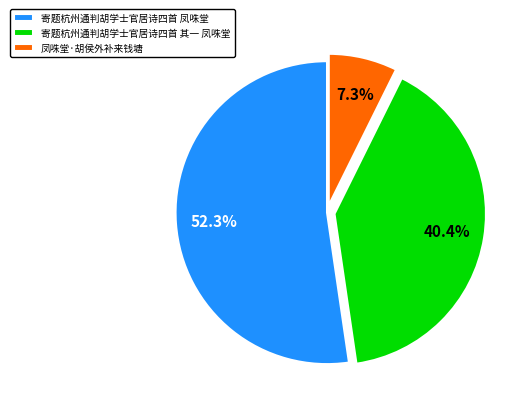

Is it true that 凤咮堂·胡侯外补来钱塘 is 15% of the pie?

False